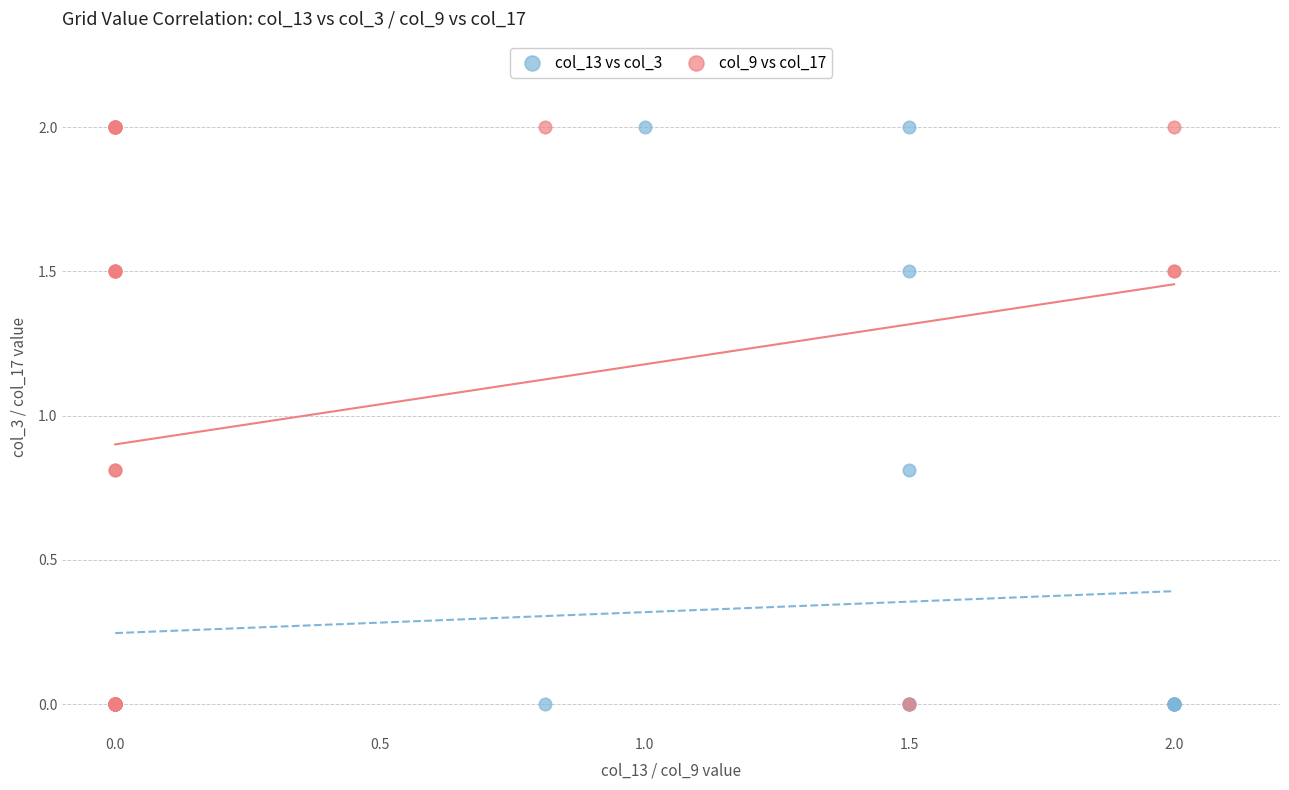

What are all the series names shown in the legend?

col_13 vs col_3, col_9 vs col_17